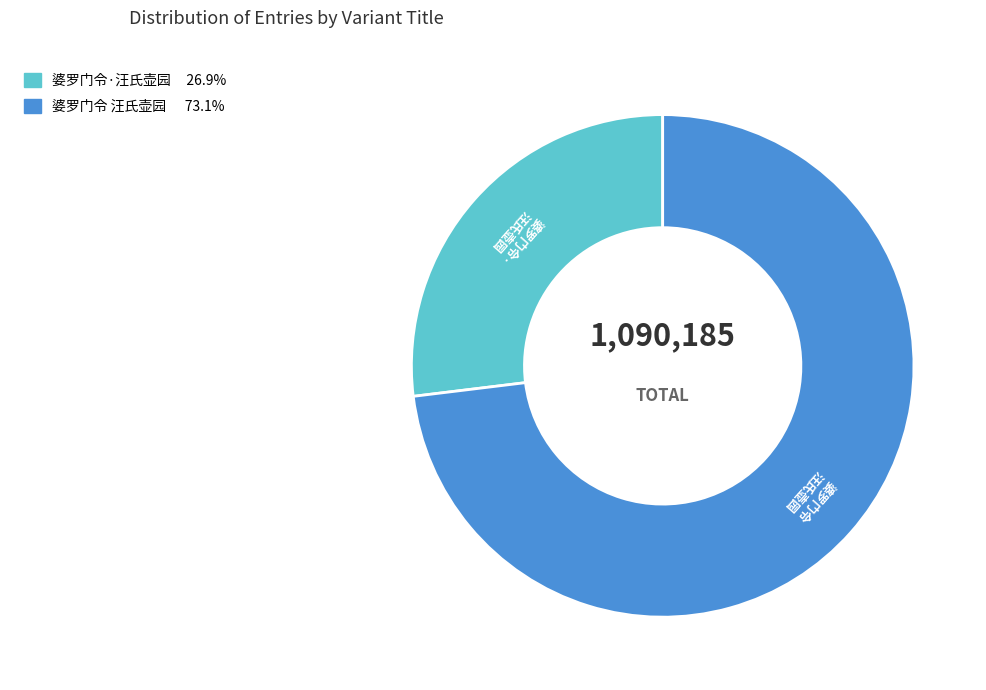

Is there any slice that represents more than half of the pie?

Yes